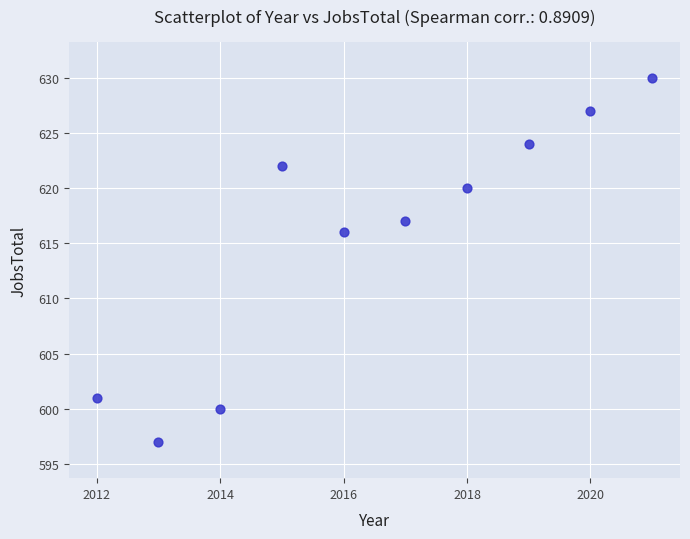

What is the range of Y values (max minus min)?

33